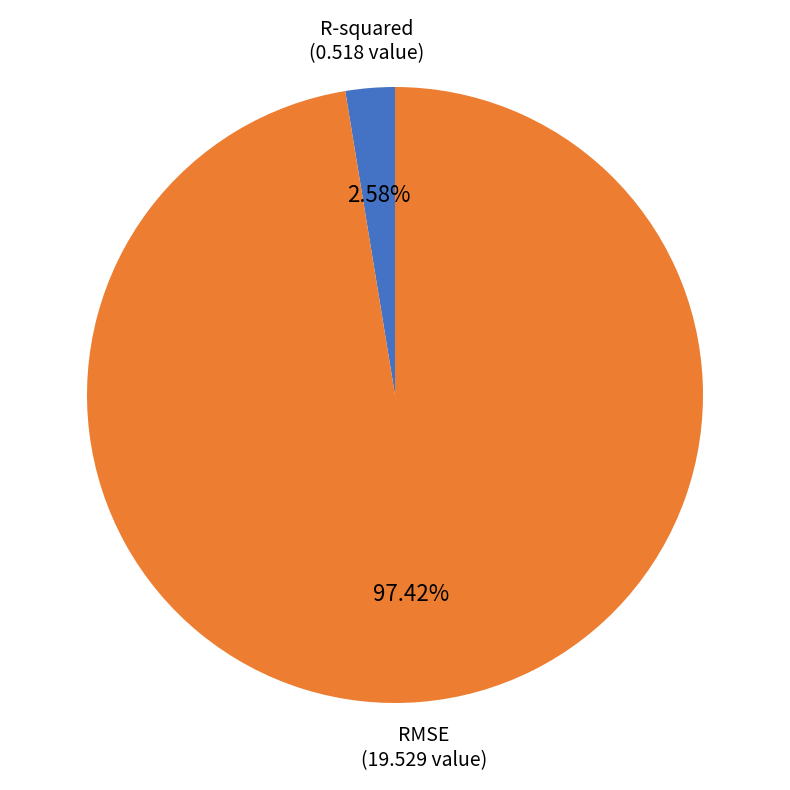

Which has a higher value, R-squared or RMSE?

RMSE